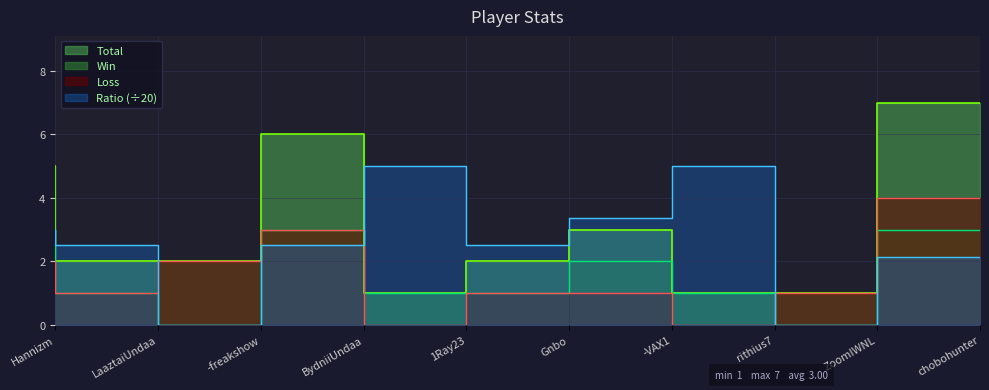

Where is the first local maximum for Ratio?

1Ray23